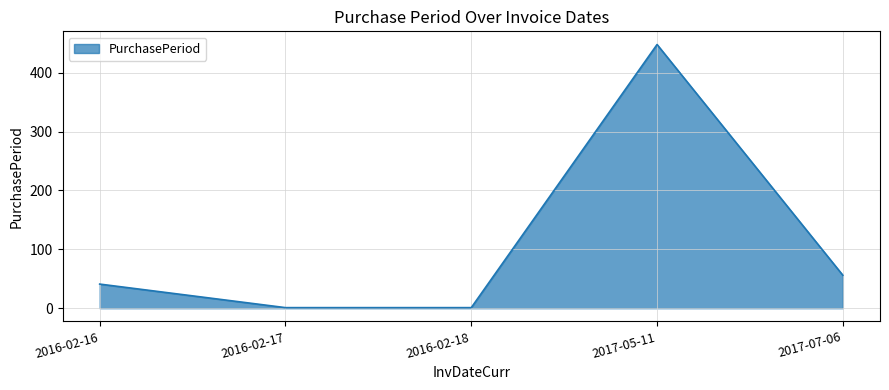

Reading left to right, transcribe all the data shown in this chart.

2016-02-16=41	2016-02-17=1	2016-02-18=1	2017-05-11=448	2017-07-06=56